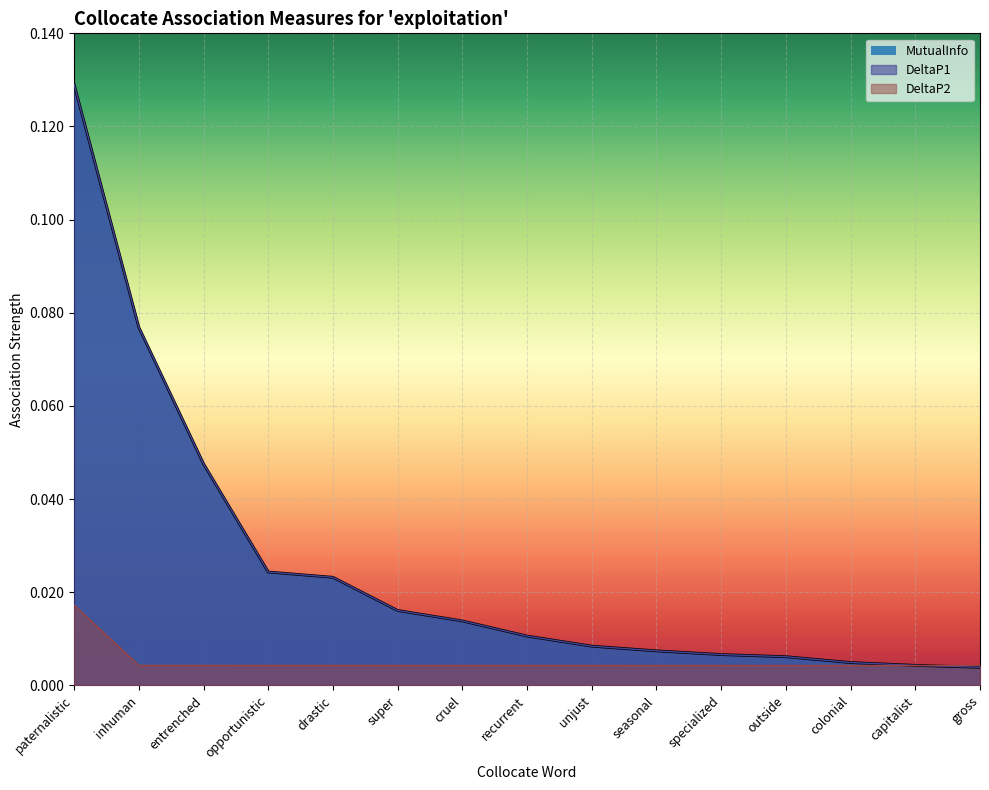

What is the maximum value shown in the chart?

0.1